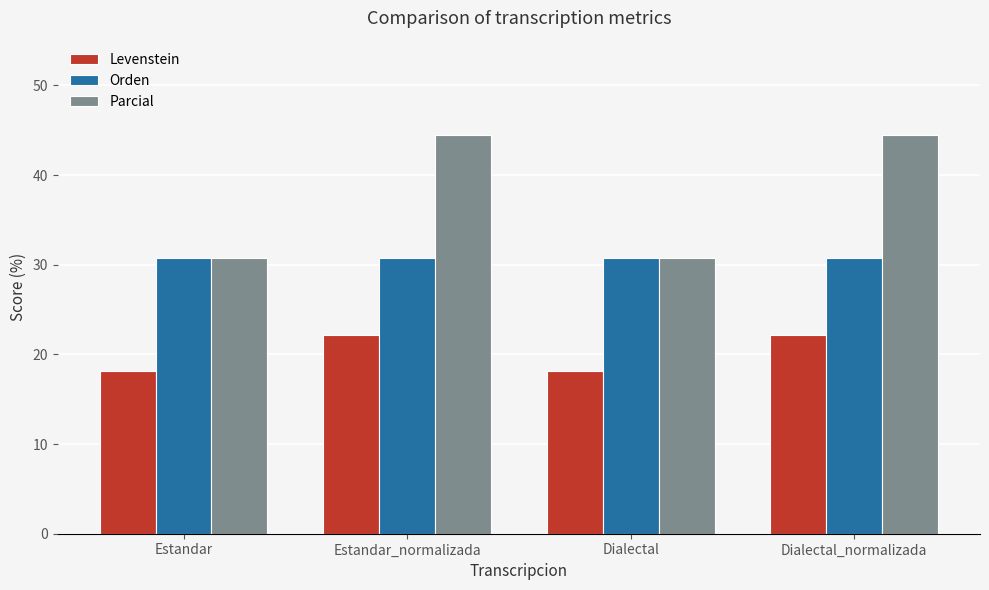

What is the sum of the Orden values at Dialectal_normalizada and Estandar?

61.5